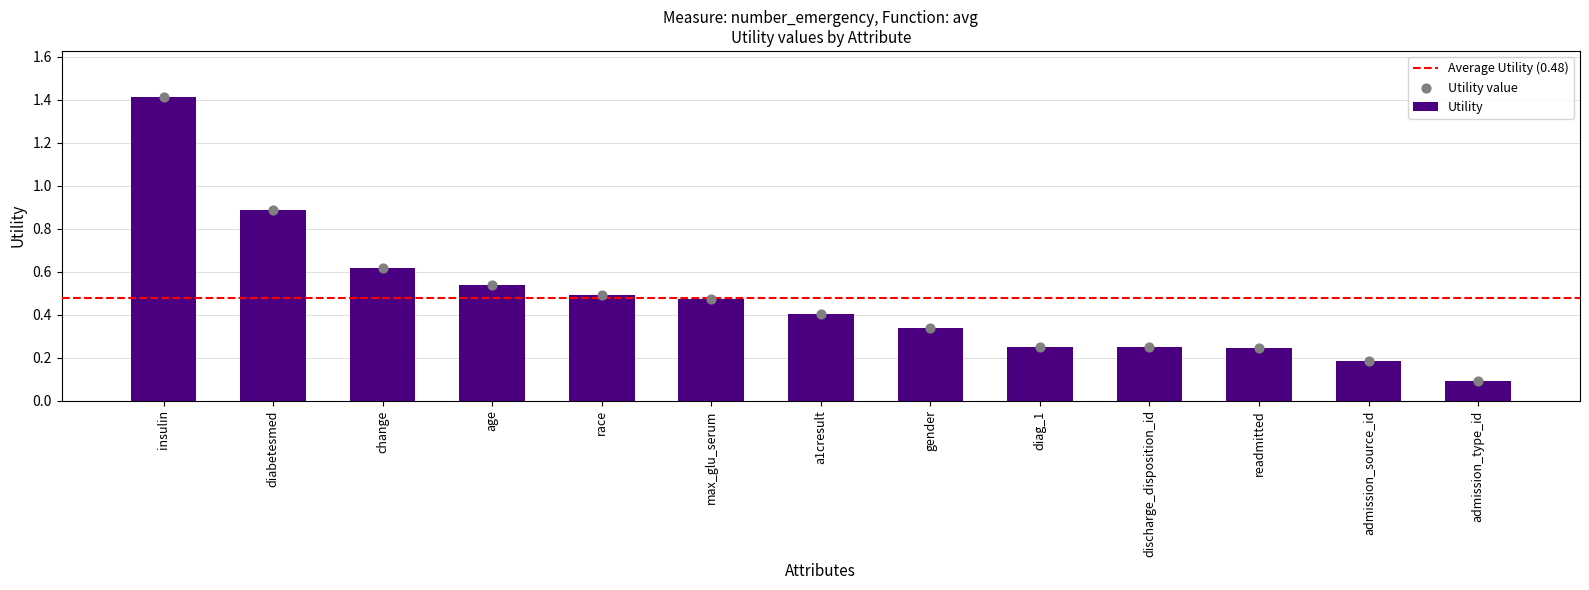

Between race and admission_source_id, which is larger?

race